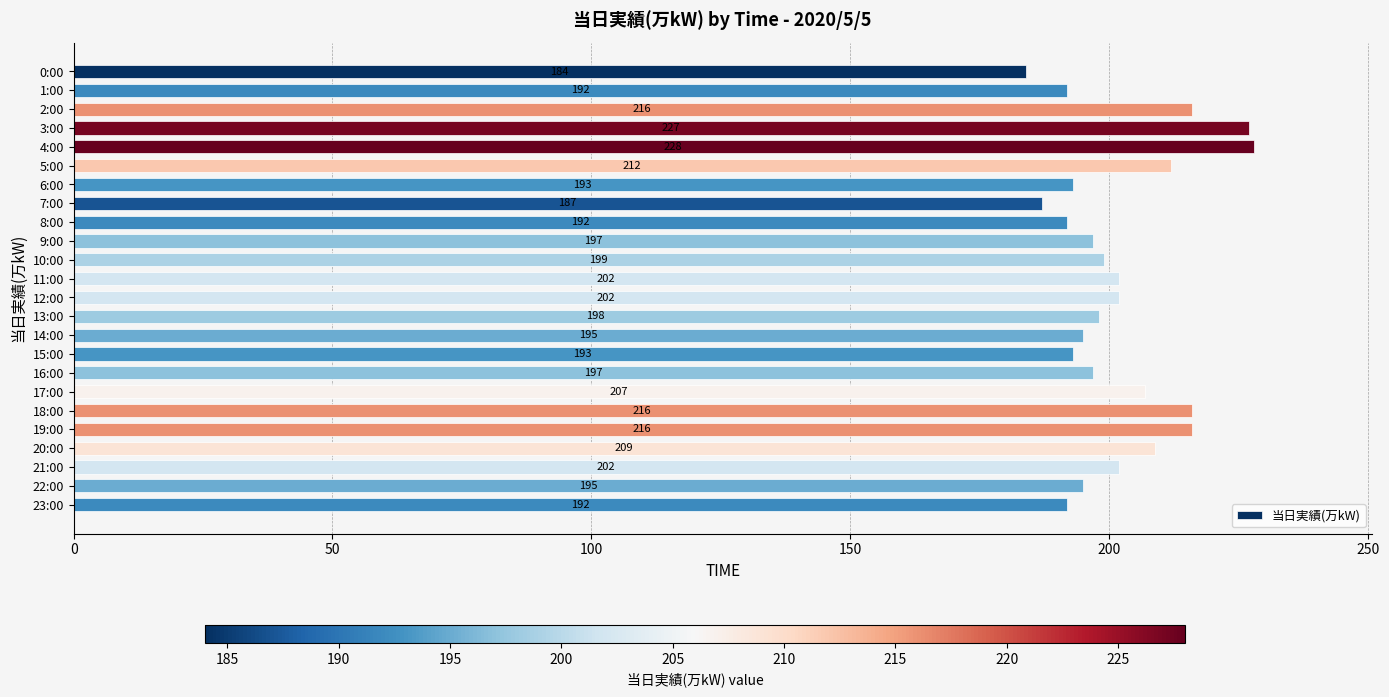

What is the smallest value displayed?

184